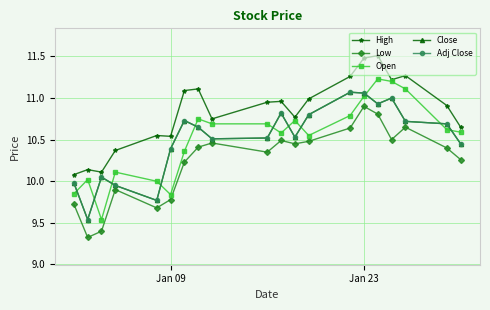

Does the chart have visible grid lines?

Yes